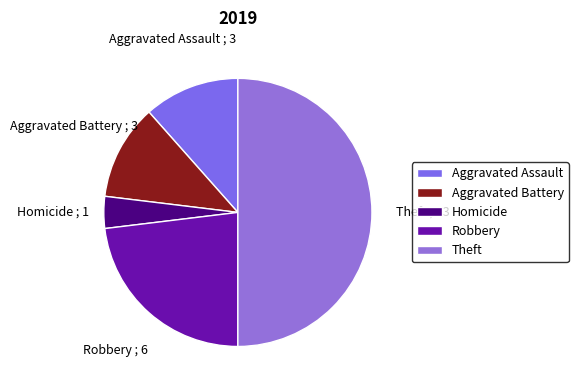

Which category has the biggest portion of the pie?

Theft